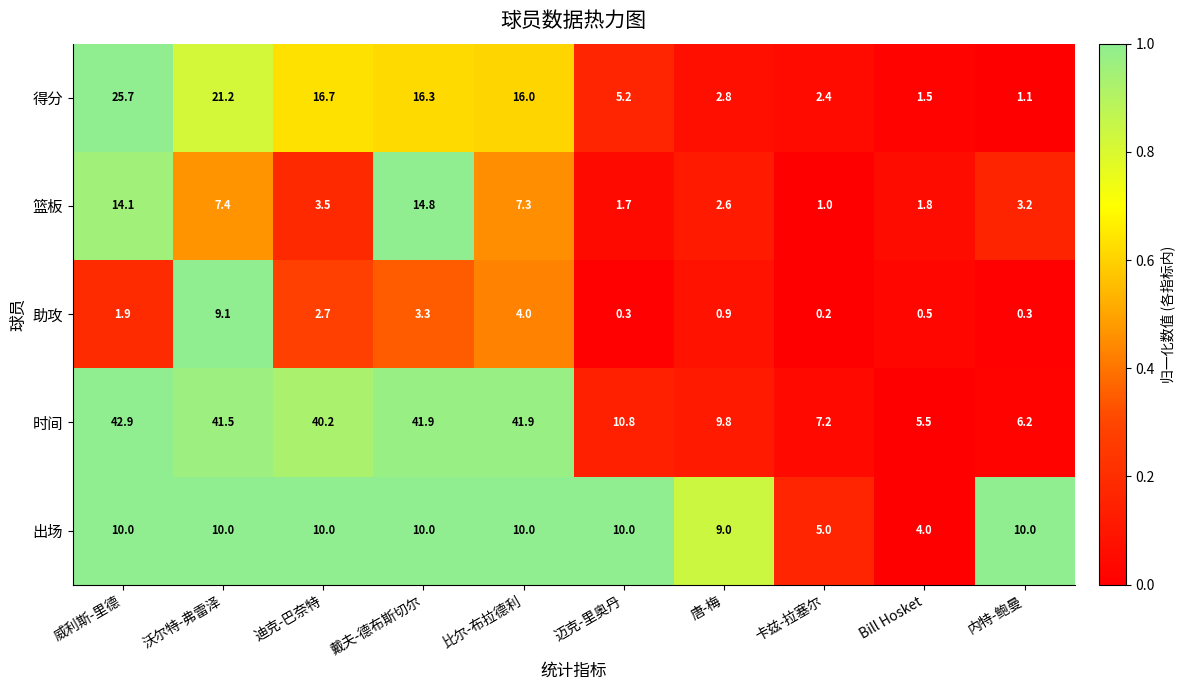

Rank the series at 威利斯-里德 from lowest to highest value.

助攻, 出场, 篮板, 得分, 时间